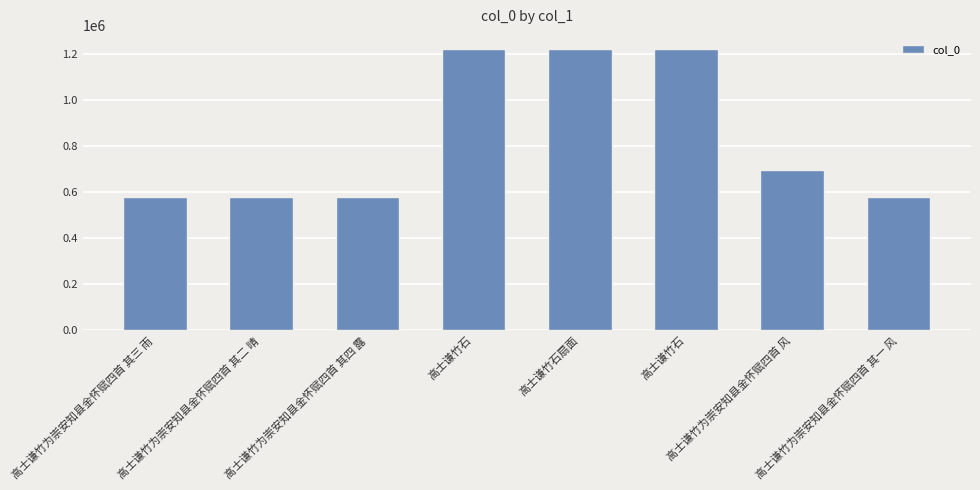

Rank the categories by value from highest to lowest.

高士谦竹石, 高士谦竹石扇面, 高士谦竹石, 高士谦竹为崇安知县金怀赋四首 风, 高士谦竹为崇安知县金怀赋四首 其四 露, 高士谦竹为崇安知县金怀赋四首 其三 雨, 高士谦竹为崇安知县金怀赋四首 其二 晴, 高士谦竹为崇安知县金怀赋四首 其一 风